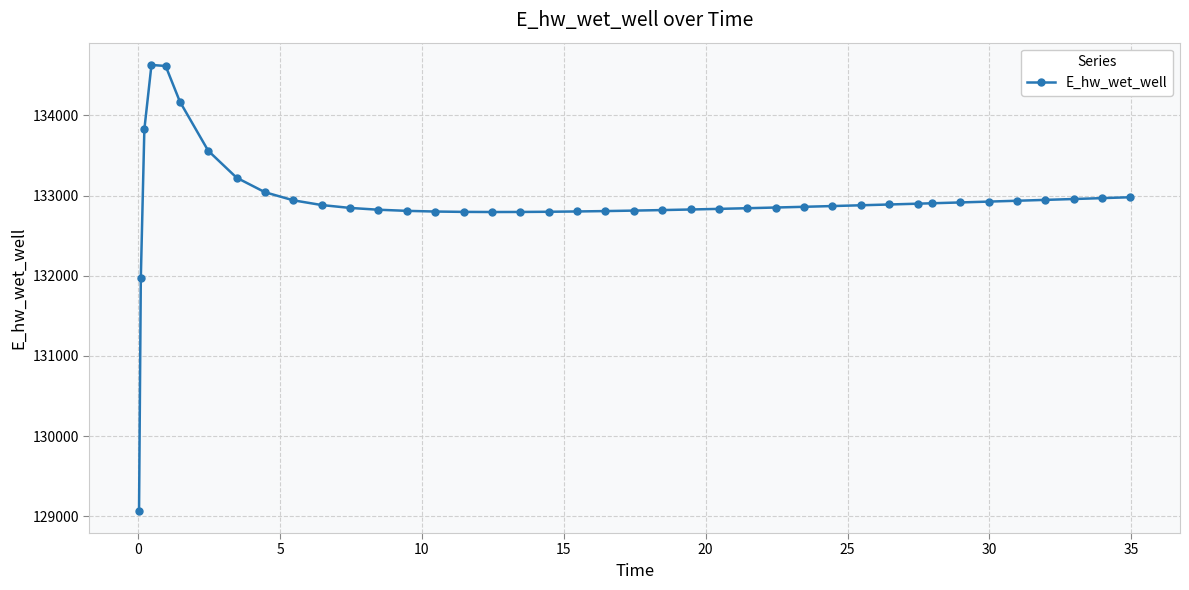

What is the average value?

132922.5